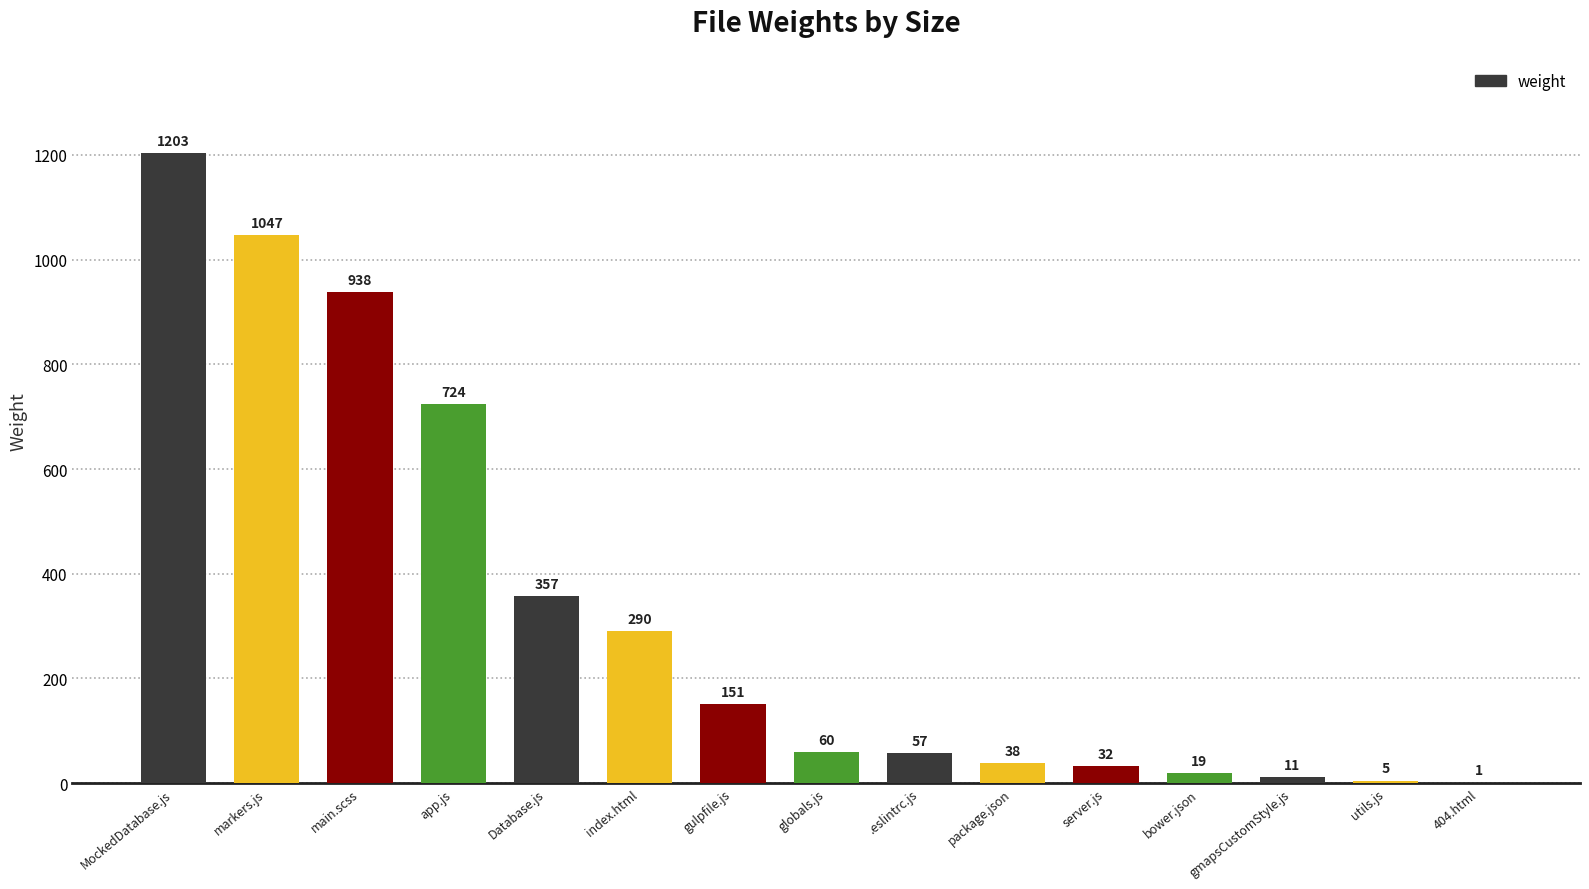

Are the bars horizontal?

No